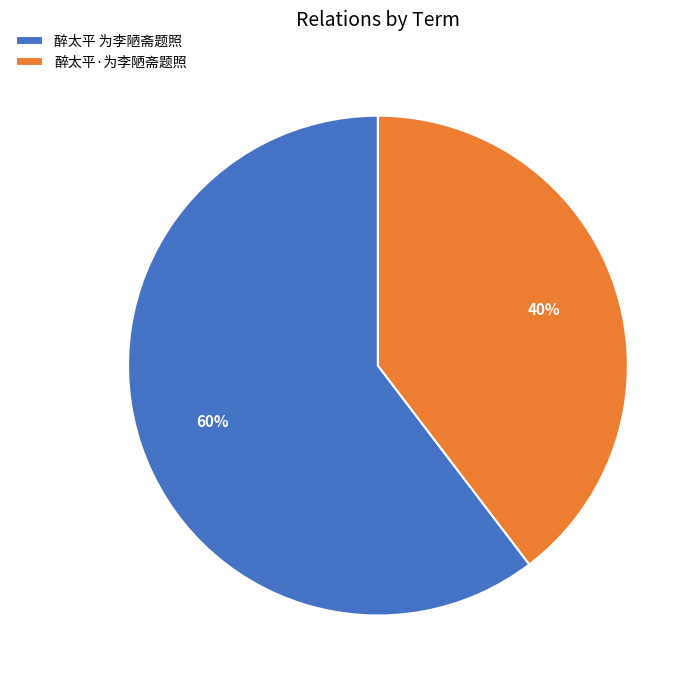

How many segments does this pie chart have?

2